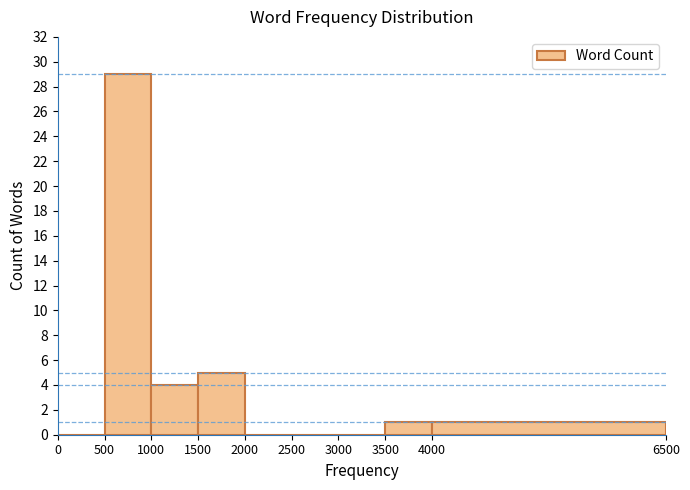

Reading left to right, list every bar in this chart as the range it spans on the x-axis followed by its height. The values are not printed on the chart, so give them approximately, as read against the axis.

0 to 500: 0
500 to 1000: 29
1000 to 1500: 4
1500 to 2000: 5
2000 to 2500: 0
2500 to 3000: 0
3000 to 3500: 0
3500 to 4000: 1
4000 to 6500: 1